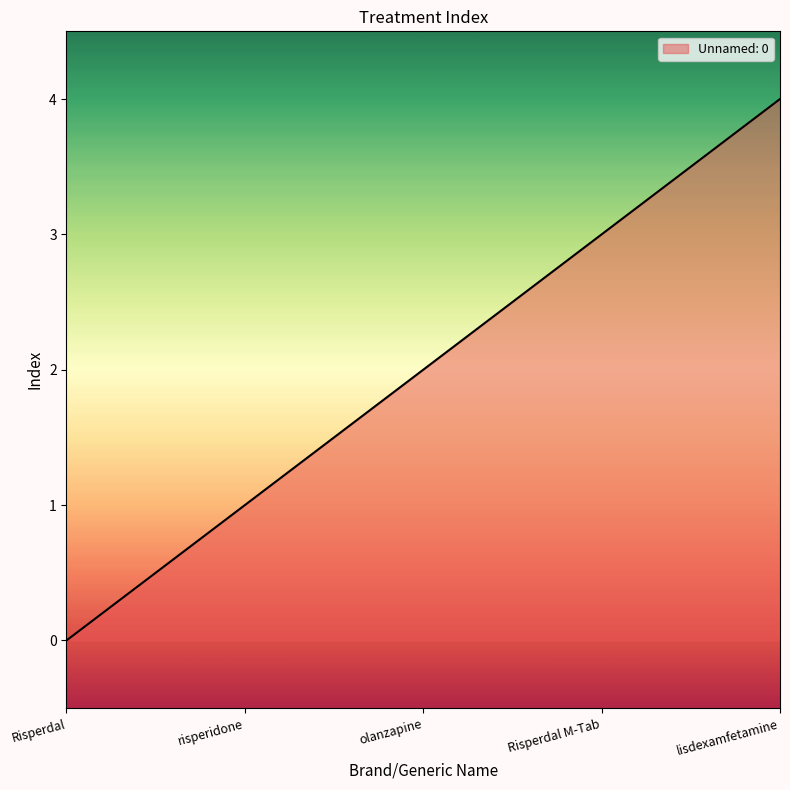

How many values are between 1 and 3?

3